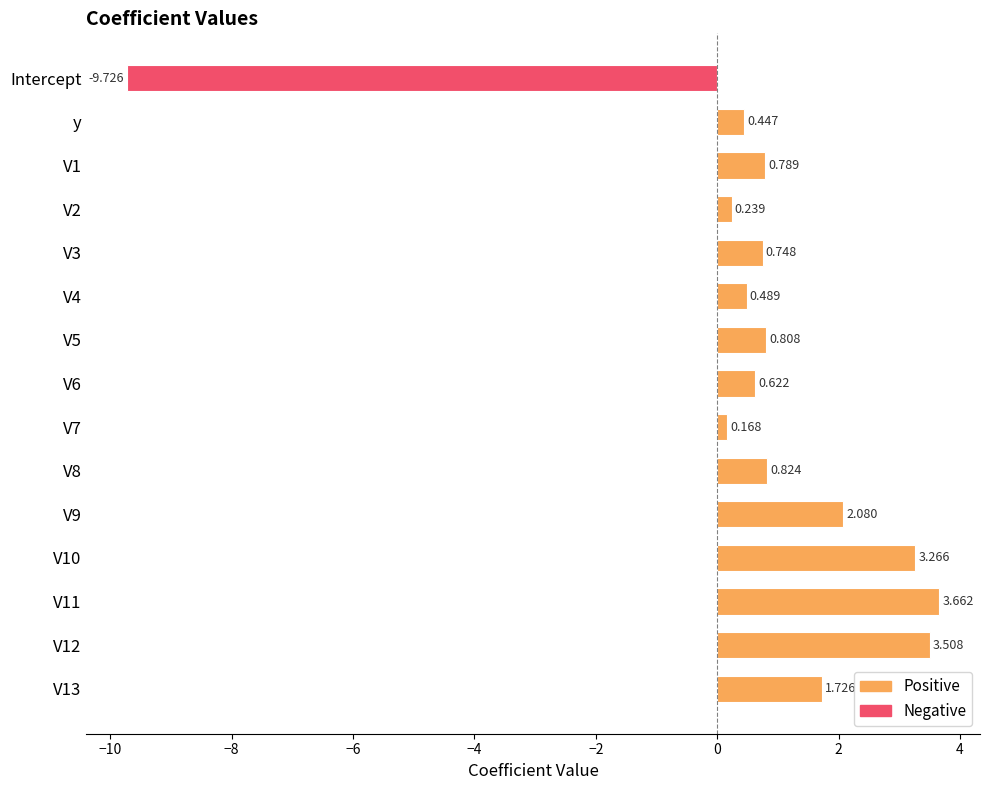

Where is the data nearest to the value -3?

V7